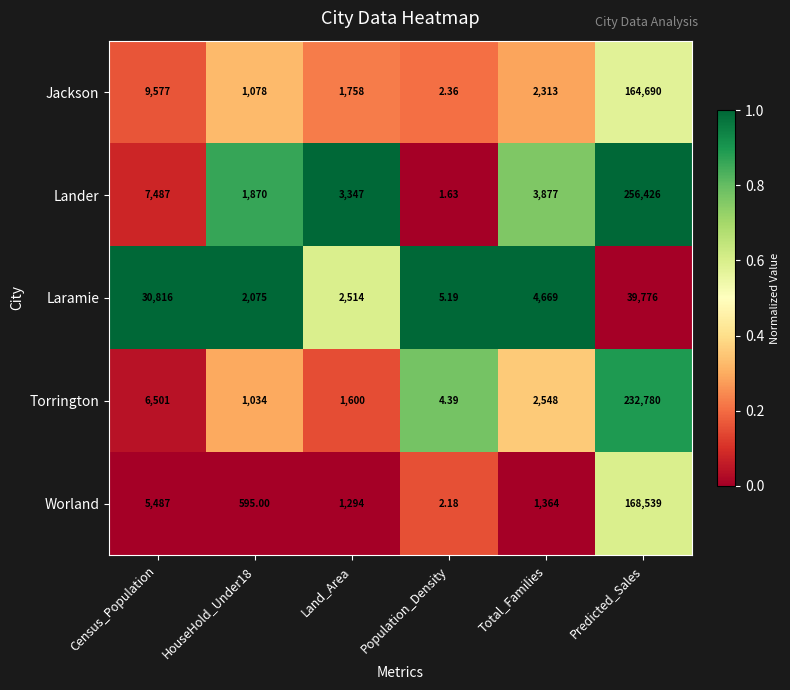

Which series has the largest range (max minus min)?

Lander